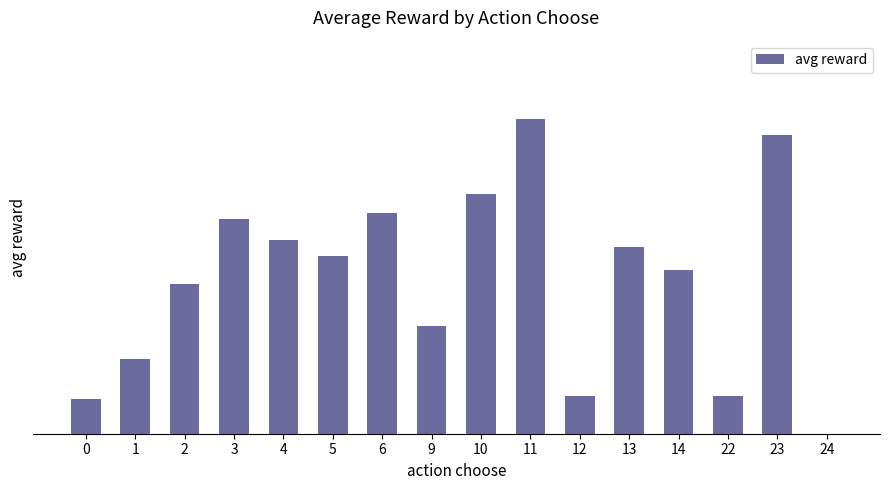

Are the bars horizontal?

No